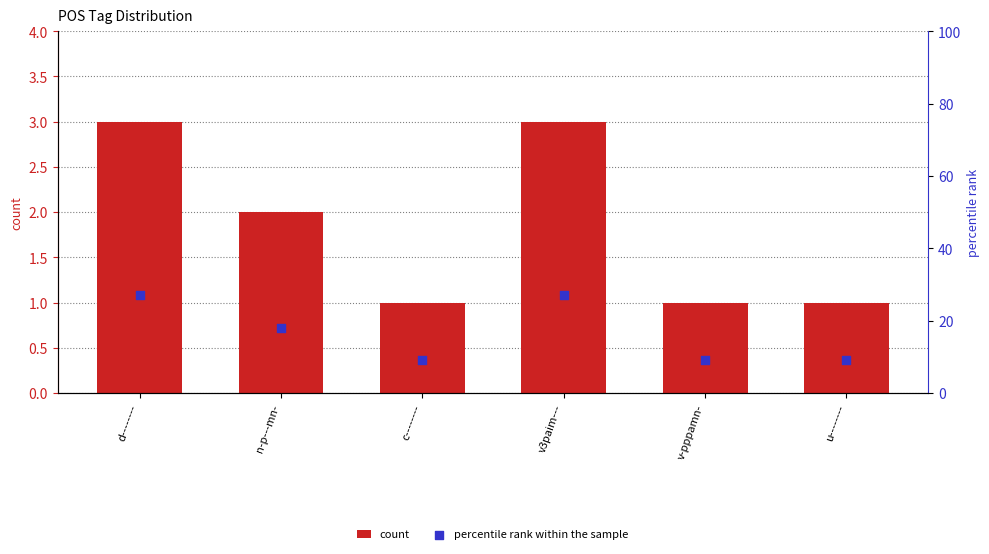

What are all the series names shown in the legend?

count, percentile rank within the sample